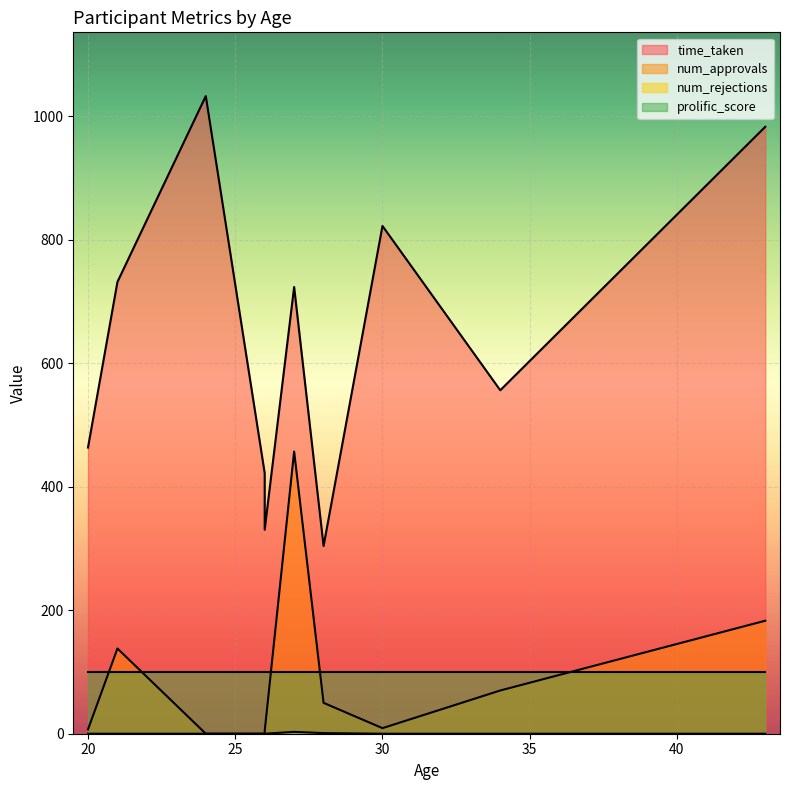

Which series has the largest range (max minus min)?

time_taken